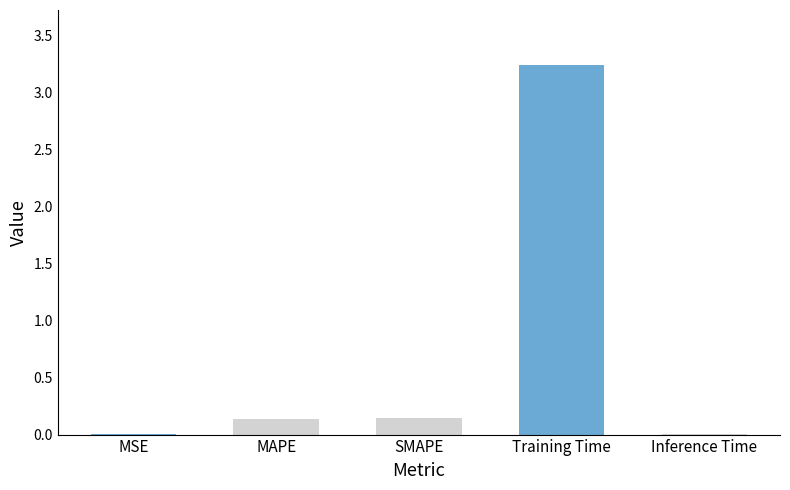

What is the greatest value displayed?

3.2